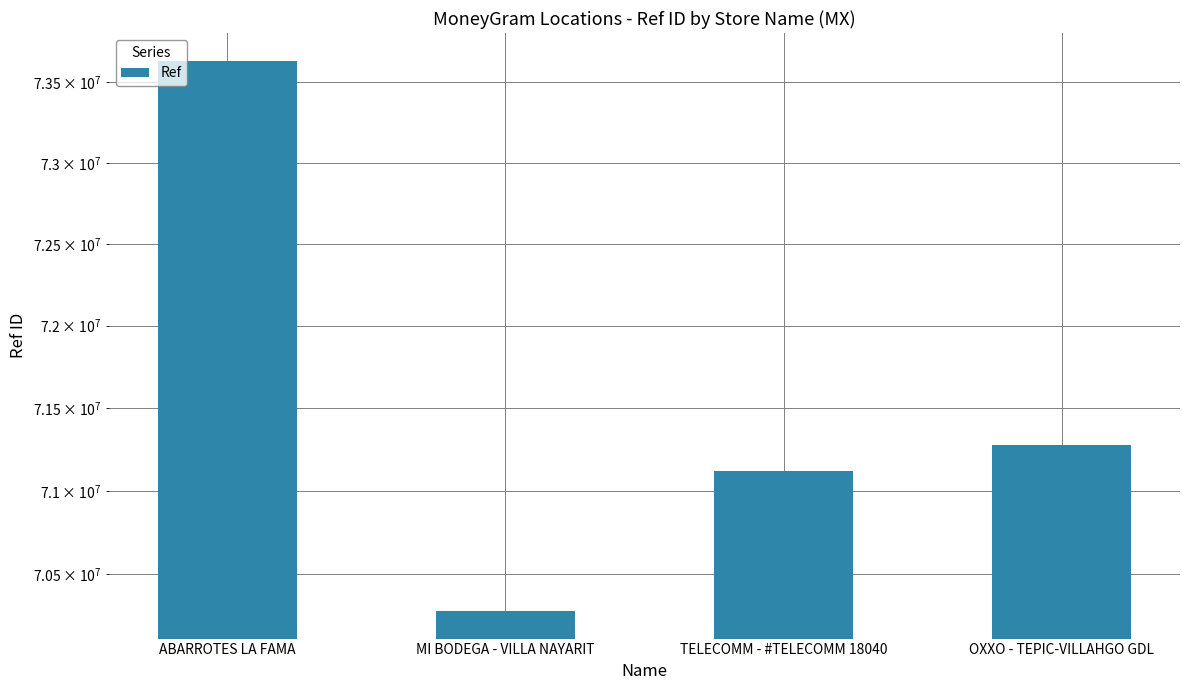

What is the difference between the second highest and second lowest values?

152382